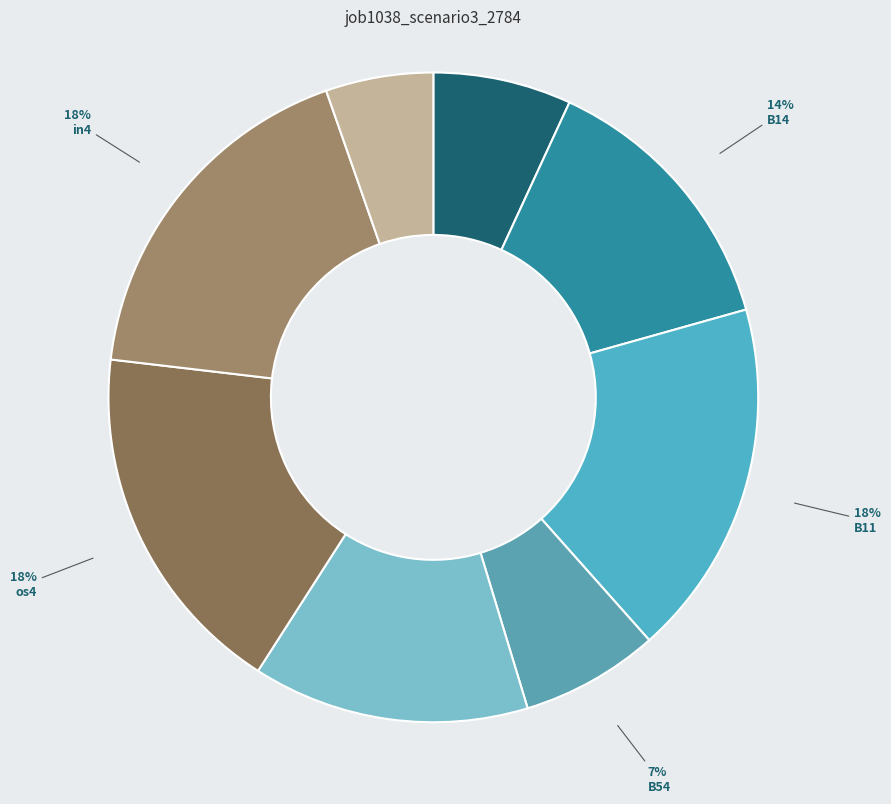

How many segments does this pie chart have?

8